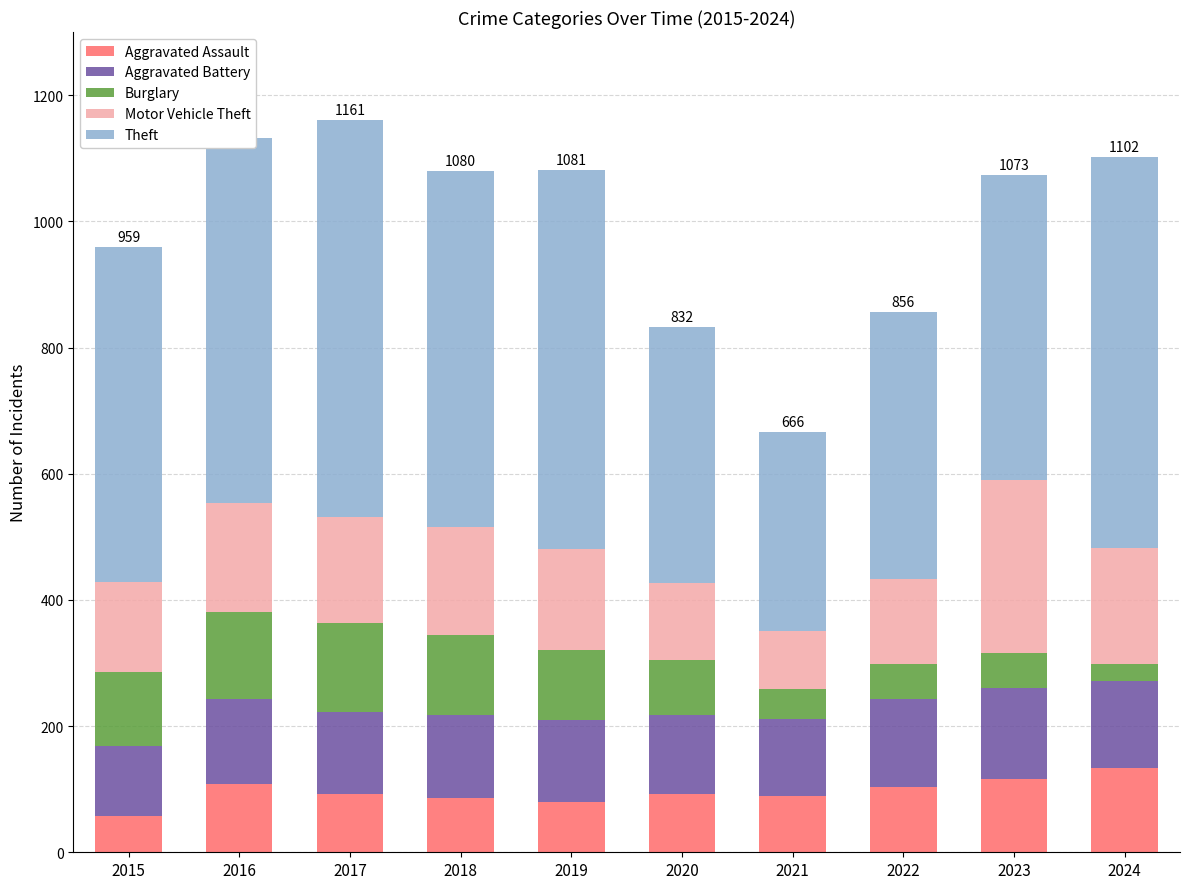

What is the average value of the Aggravated Assault series?

96